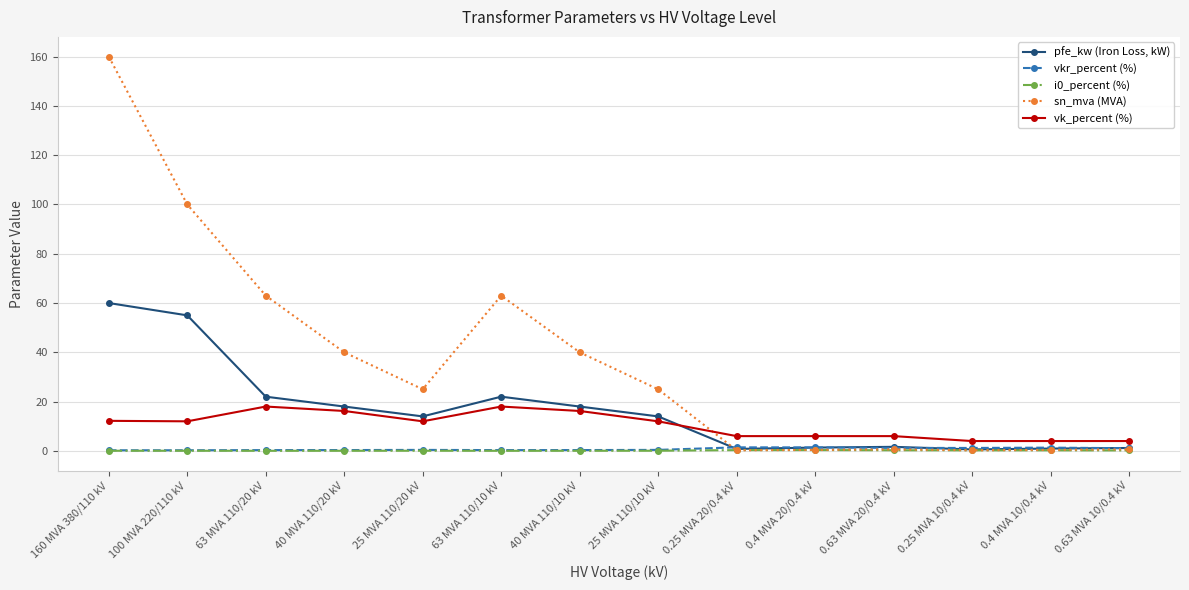

What is the label of the 8th point from the right?

40 MVA 110/10 kV